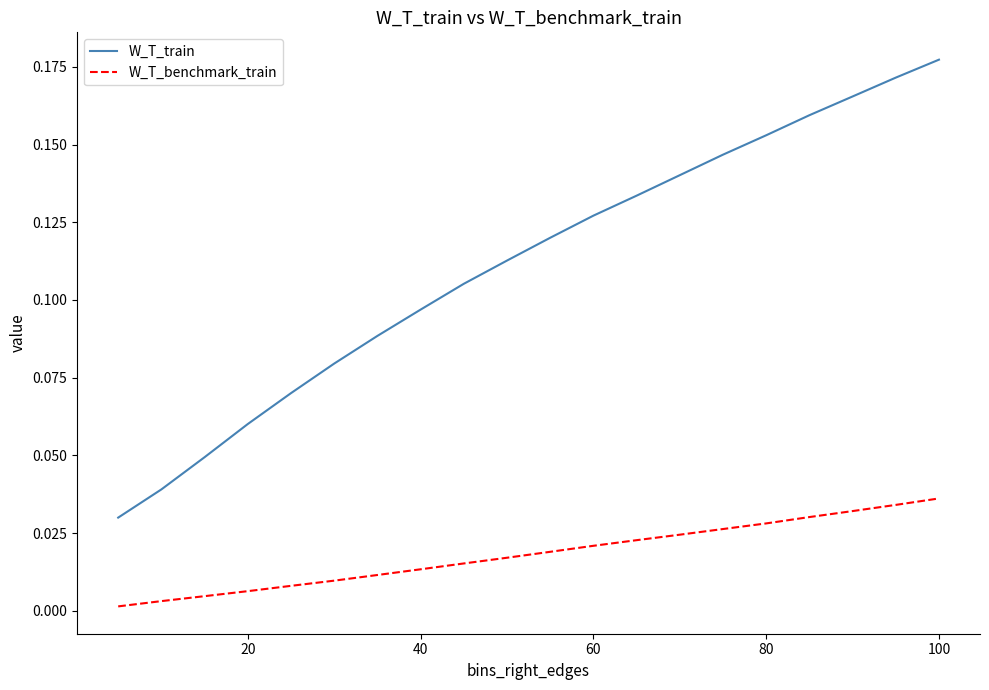

Which series has the largest range (max minus min)?

W_T_train